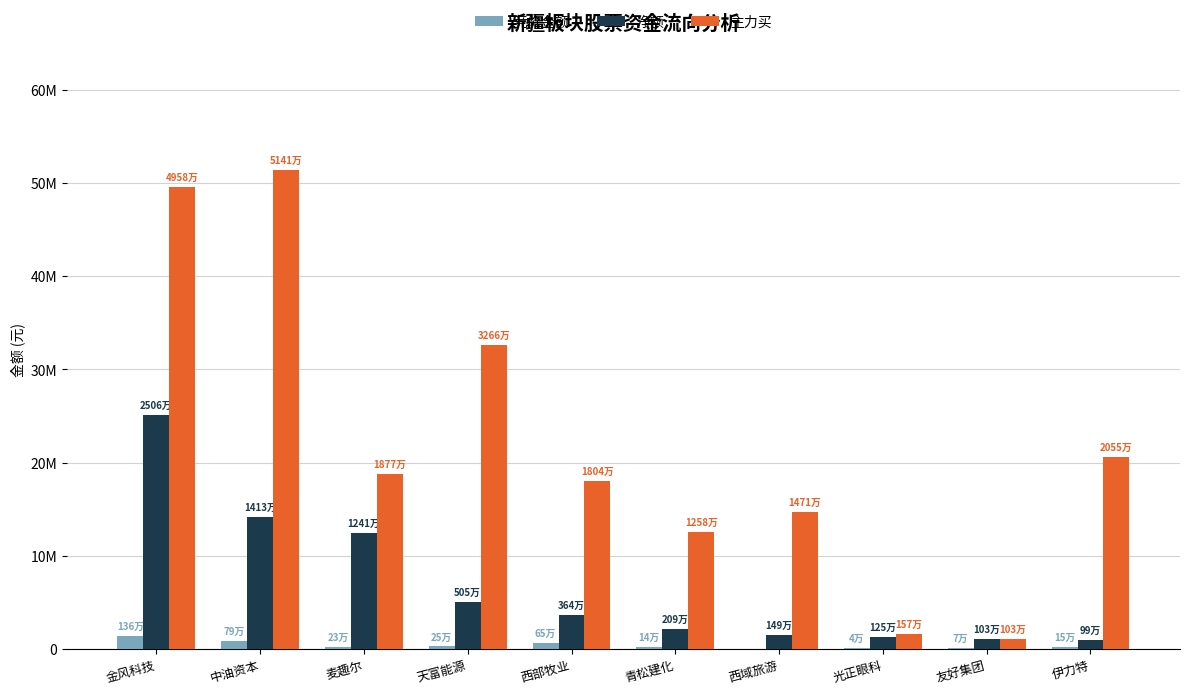

At which label is 净额 closest to 13029014?

麦趣尔